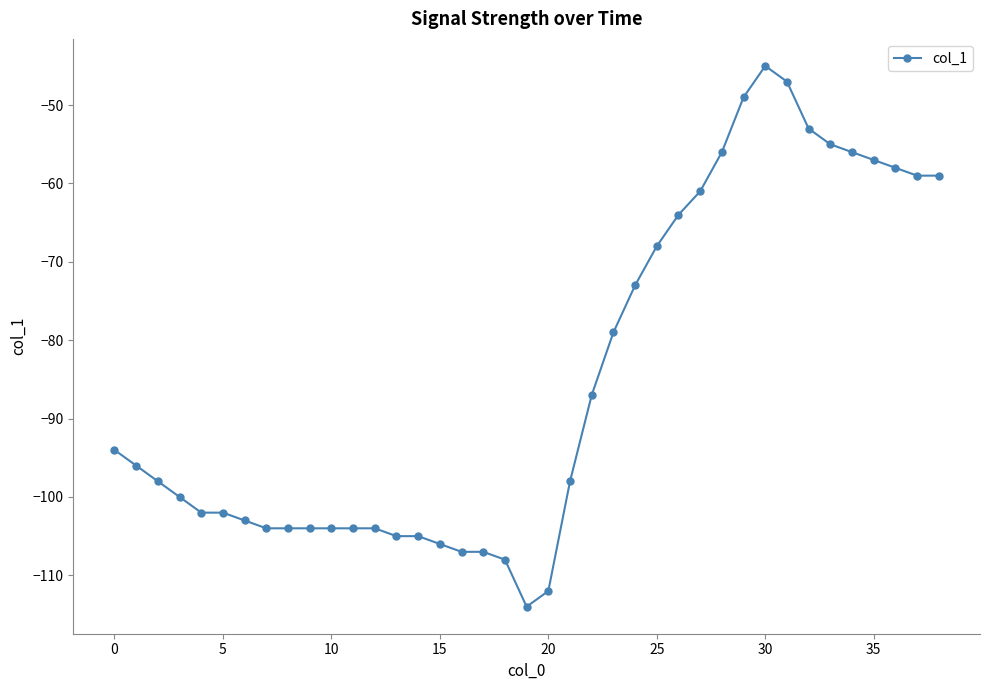

What is the value of the 28th point from the left?

-61